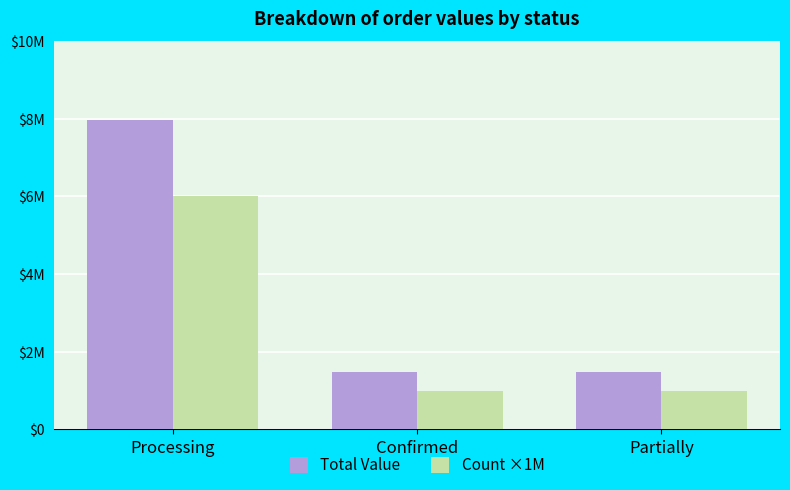

True or false: Total Value has a value of 7980017 at Processing.

True